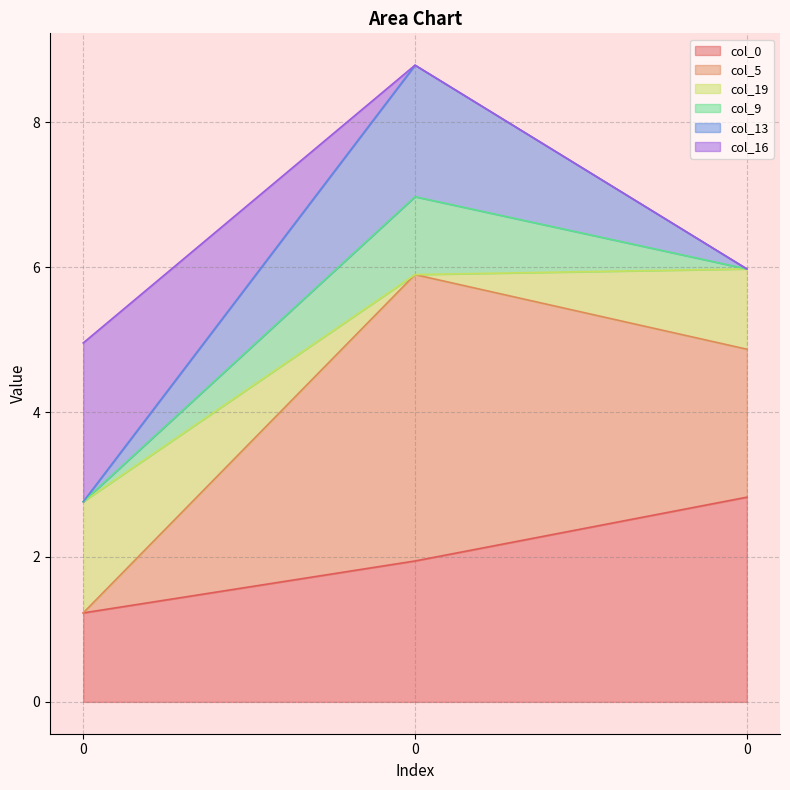

What is the spread (max minus min) of values at 0?

3.7